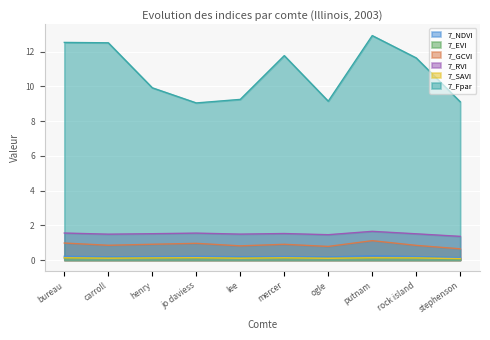

True or false: 7_SAVI and 7_NDVI cross at least once.

False